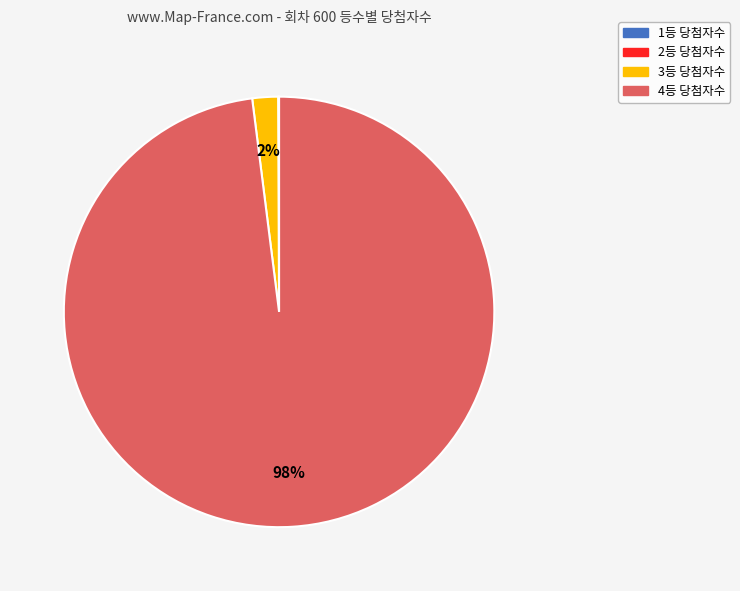

To the nearest percent, what is the difference between the largest and smallest slice percentages?

98%